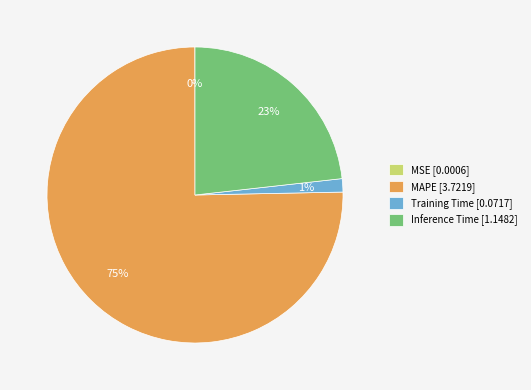

What percentage is the Training Time slice, to the nearest percent?

1%